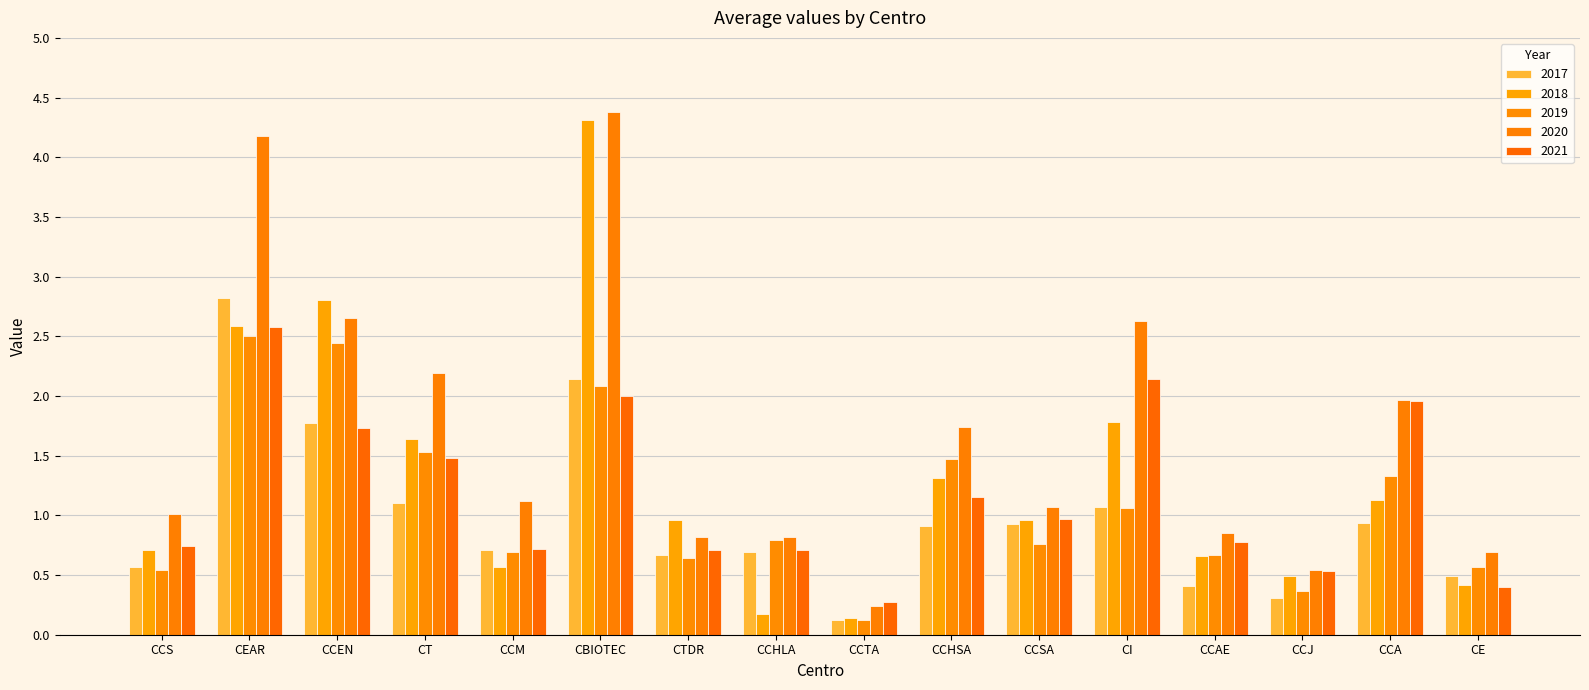

Rank the categories by 2019 value from lowest to highest.

CCTA, CCJ, CCS, CE, CTDR, CCAE, CCM, CCSA, CCHLA, CI, CCA, CCHSA, CT, CBIOTEC, CCEN, CEAR